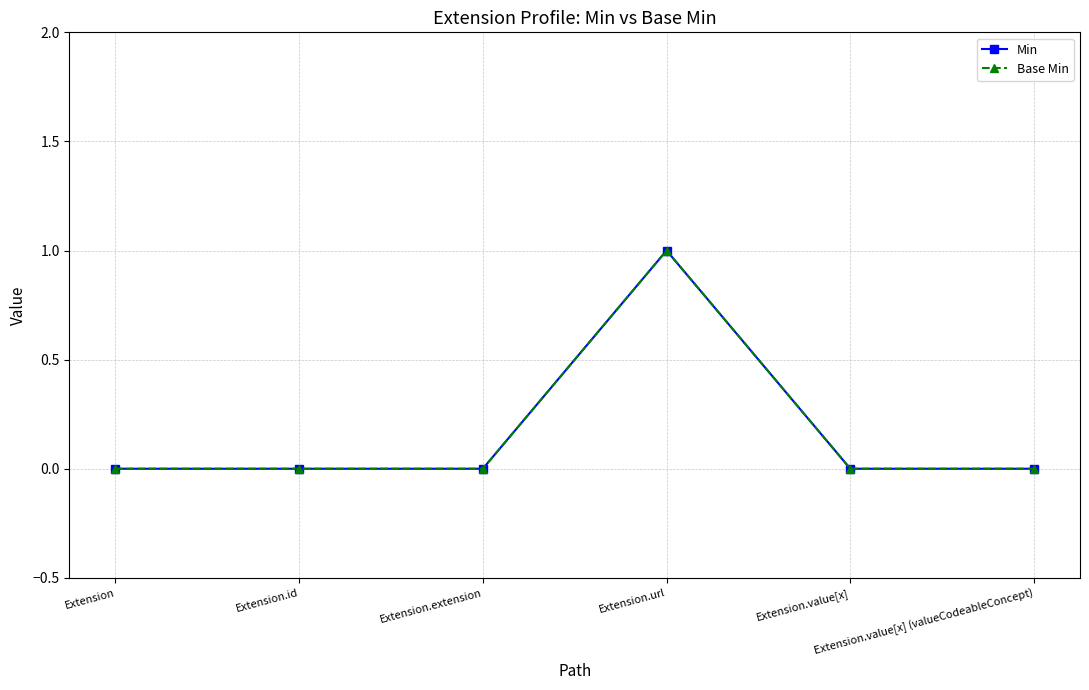

What position from the left is Extension.extension?

3